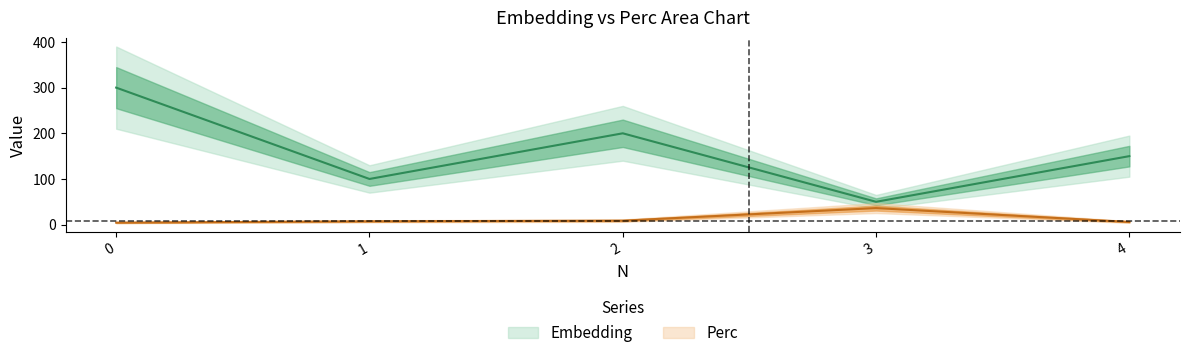

At which label is Perc closest to 20?

2